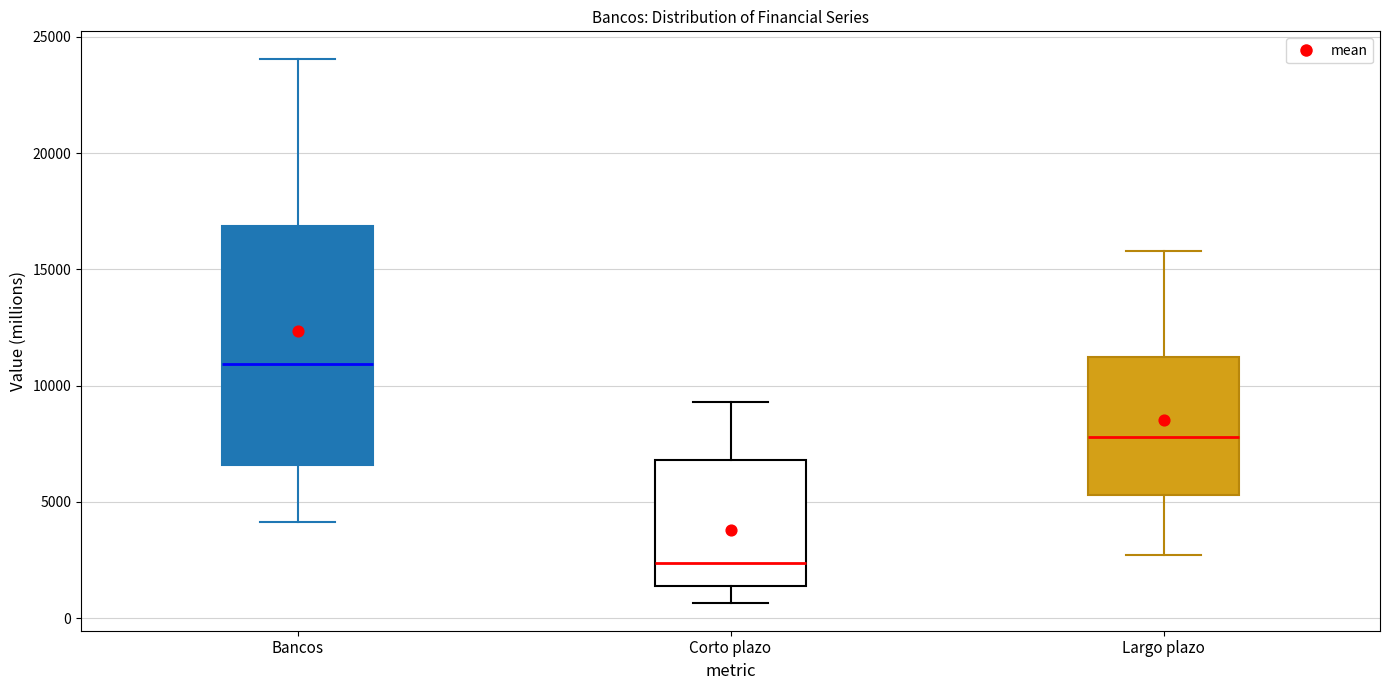

Reading left to right, transcribe this box plot: for each box, give where its median line is, the range the box spans, and where its two whiskers end, as read against the y-axis. The values are not printed on the chart, so give them approximately, as read against the axis.

Bancos: median 11000, box 6500 to 17000, whiskers 4000 to 24000
Corto plazo: median 2500, box 1500 to 7000, whiskers 500 to 9500
Largo plazo: median 8000, box 5500 to 11000, whiskers 2500 to 16000